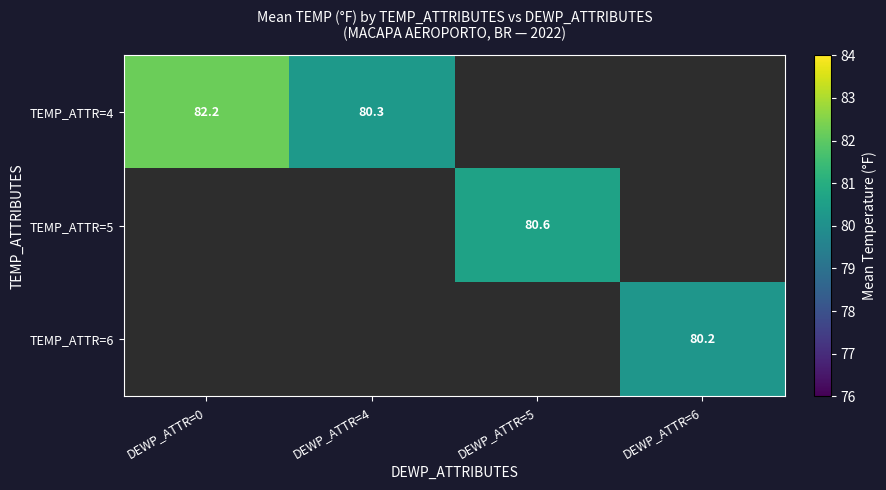

Is it true that TEMP_ATTR=4 equals 82.2 at DEWP_ATTR=0?

True